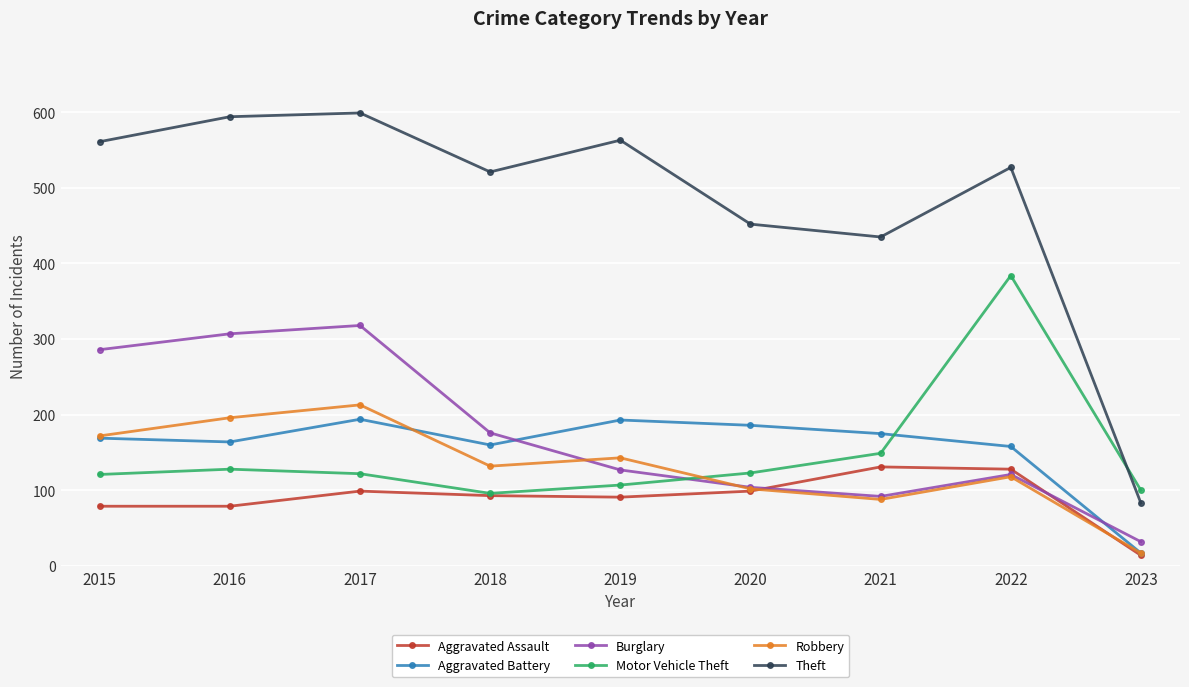

What is the difference between the highest and lowest values at 2019?

472